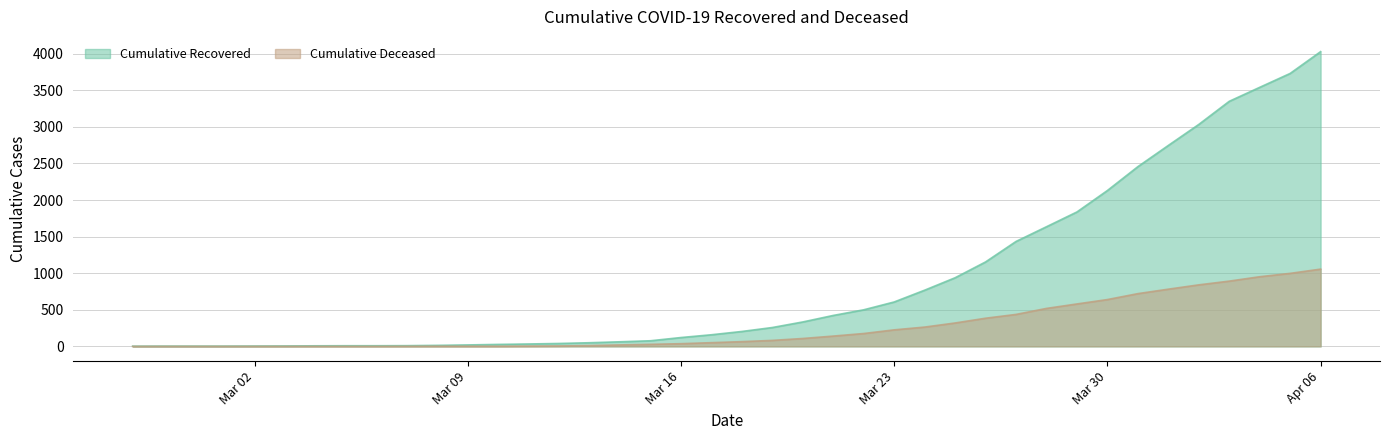

Which series has the largest total across all categories?

cumulative_recovered